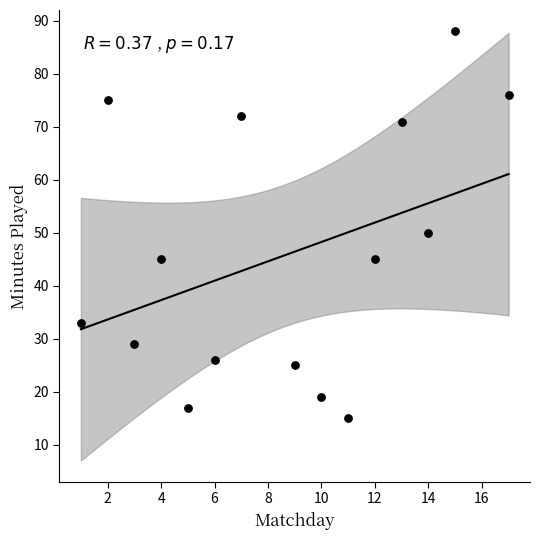

What Y value in the scatter plot is closest to 51?

50